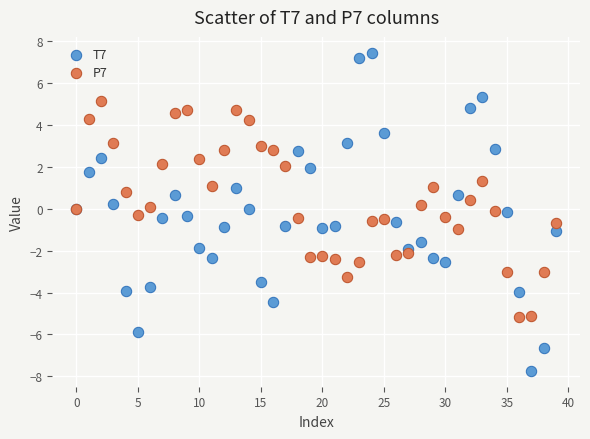

Which series has the largest Y range (max minus min)?

T7